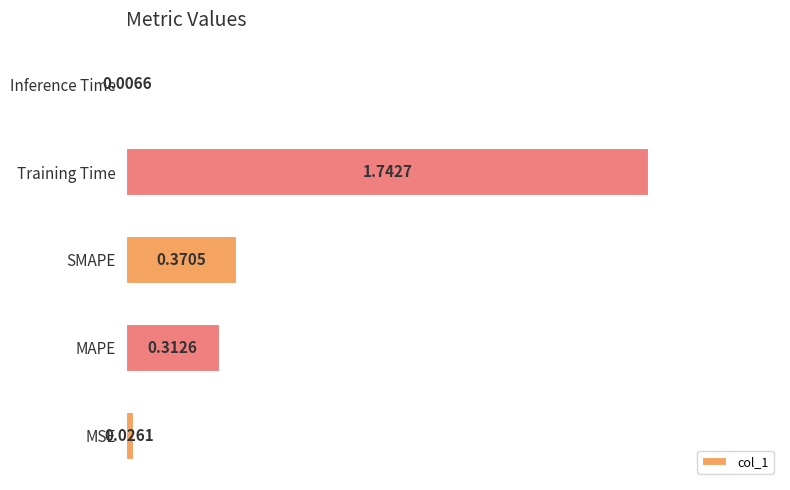

Does the chart contain any negative values?

No